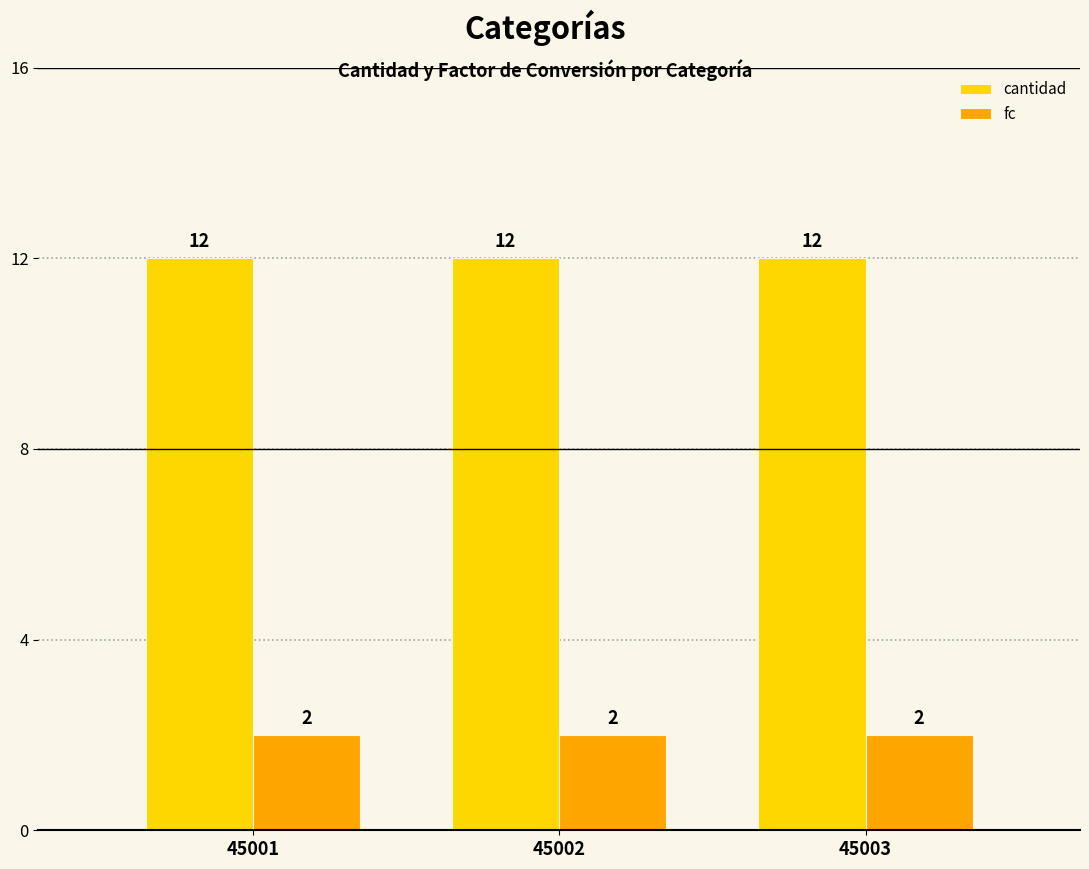

What is the value of the cantidad bar at the 2nd from the left?

12